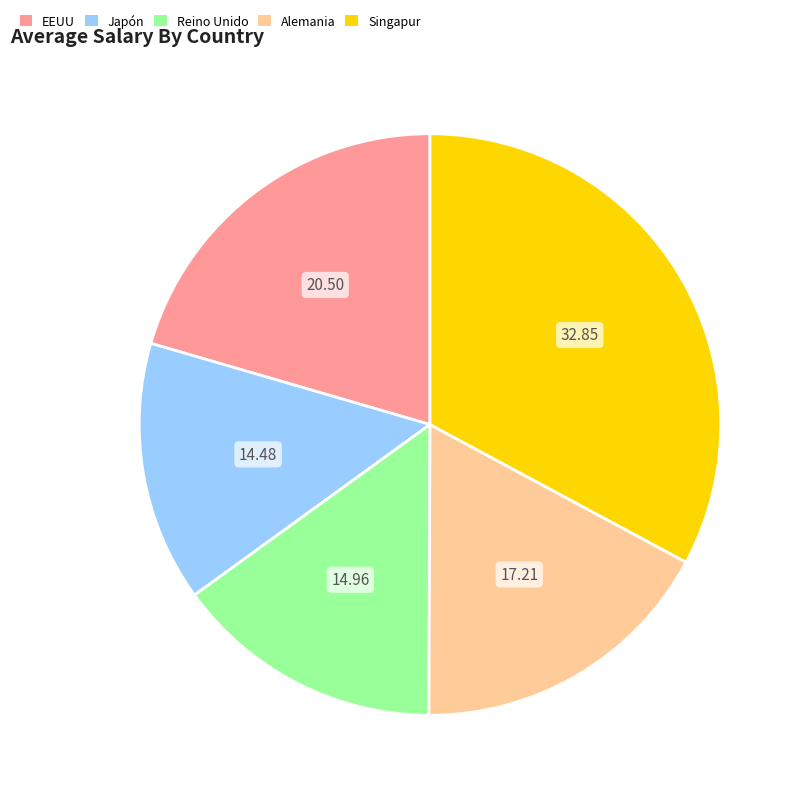

Between Alemania and Japón, which is larger?

Alemania